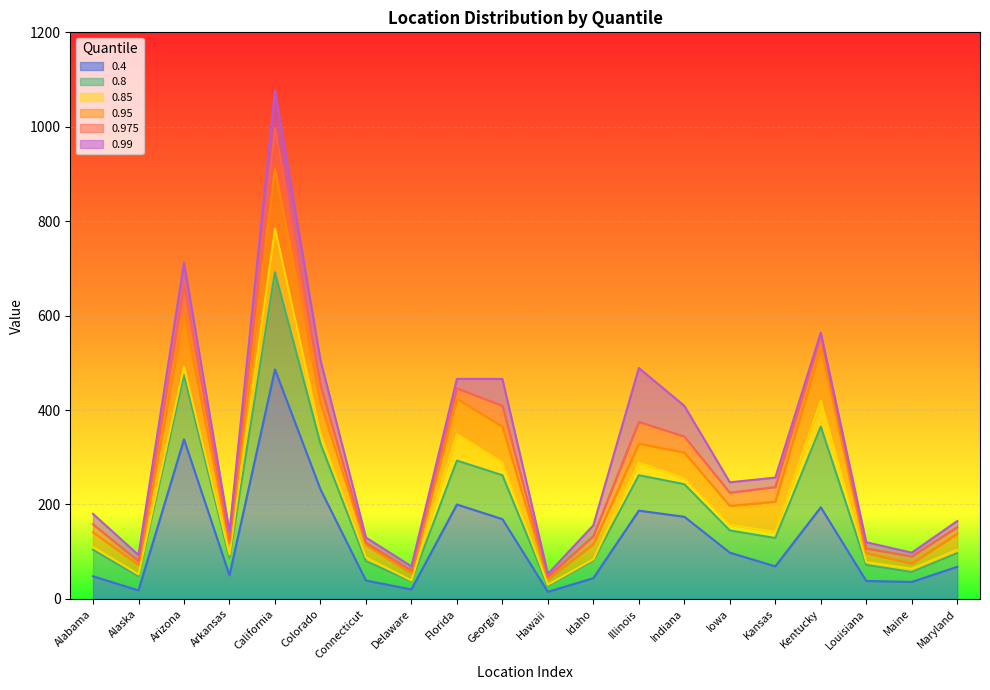

Which series has the widest spread of values?

0.99